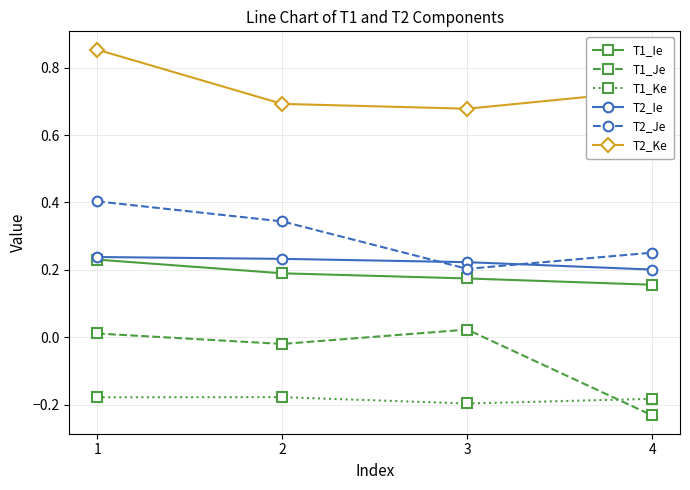

The value of T2_Ke at 2 is 0.7. True or false?

True